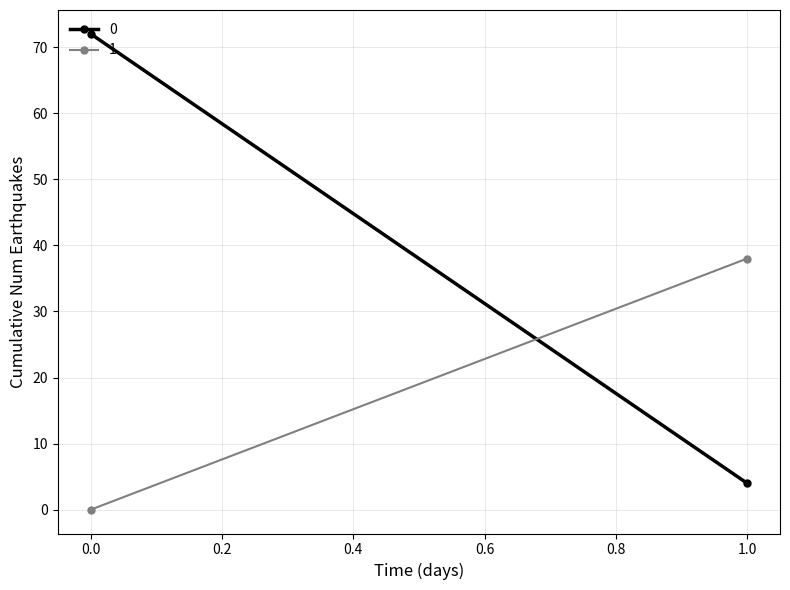

Reading left to right, extract all data points from this chart.

0: 0=72	1=4
1: 0=0	1=38